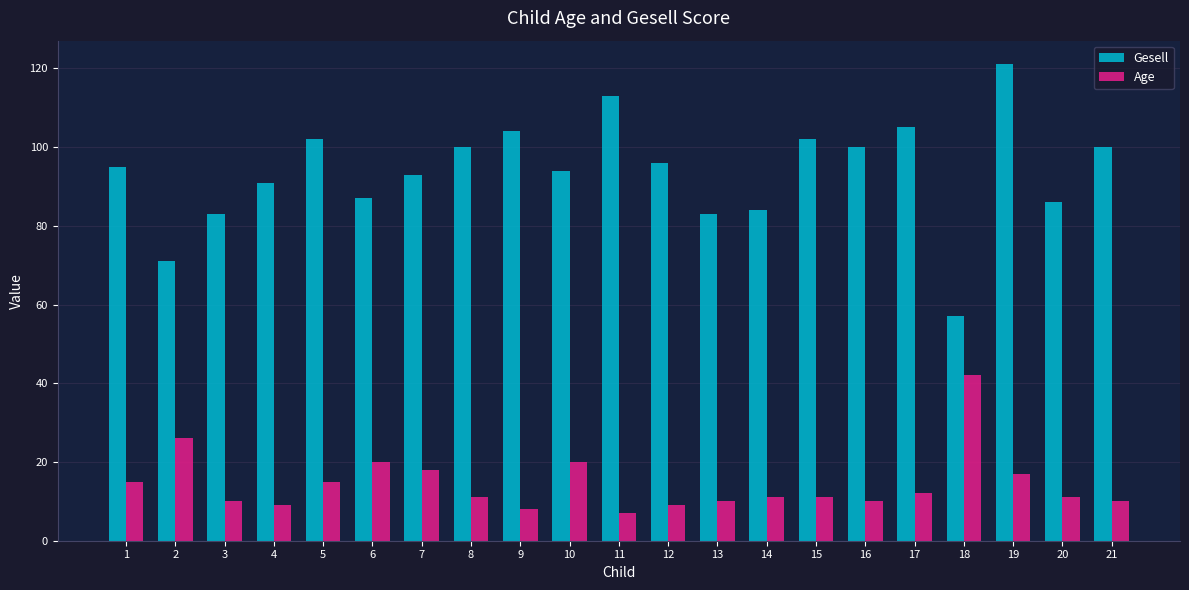

What value does the Gesell series have at 2?

71